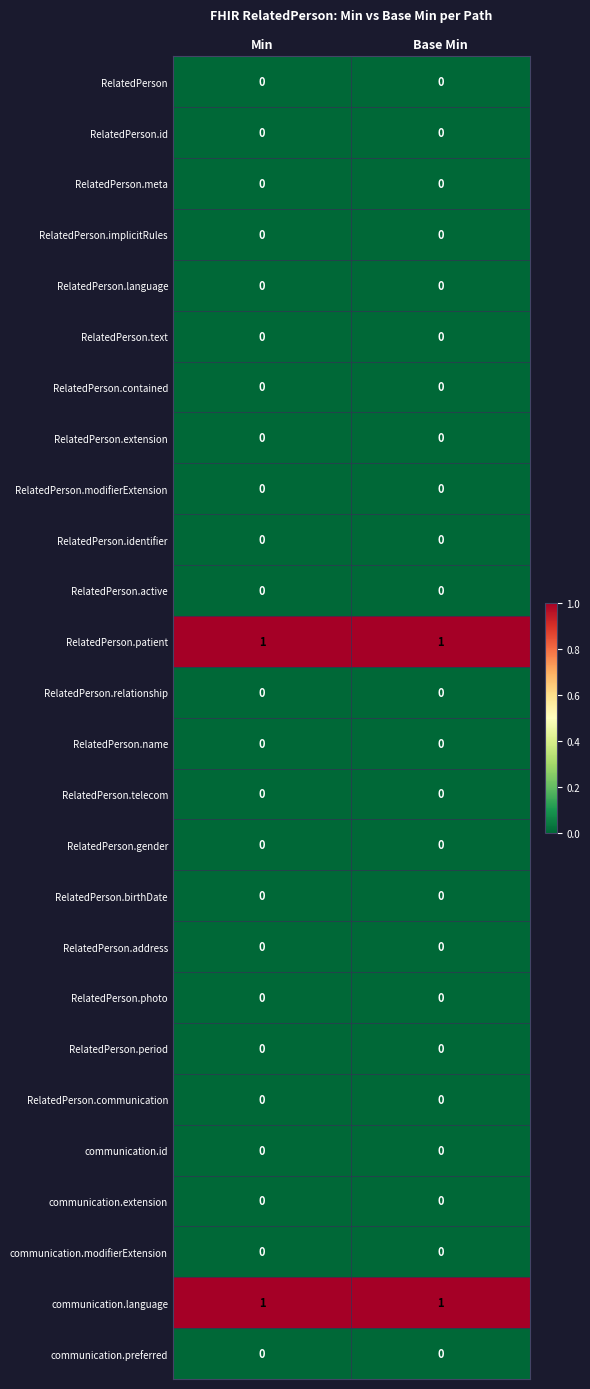

The RelatedPerson.birthDate series shows 0 at Base Min. True or false?

True